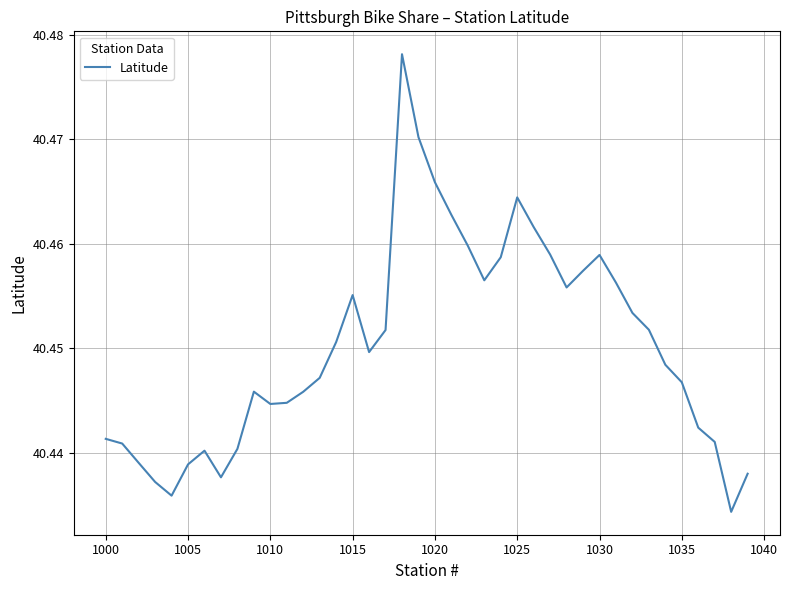

The chart shows a value of 17.4 at 1005. True or false?

False